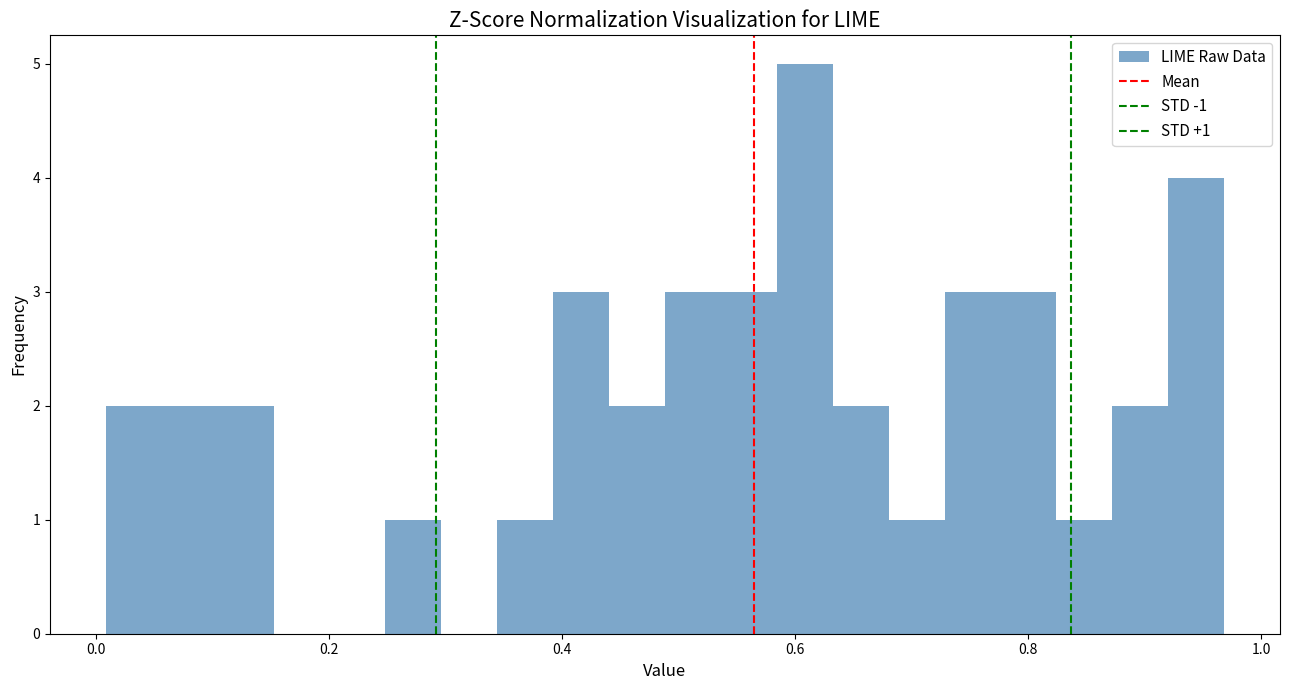

Around what value on the x-axis is the tallest bar? Give the approximate position of its centre, as read against the axis.

0.60